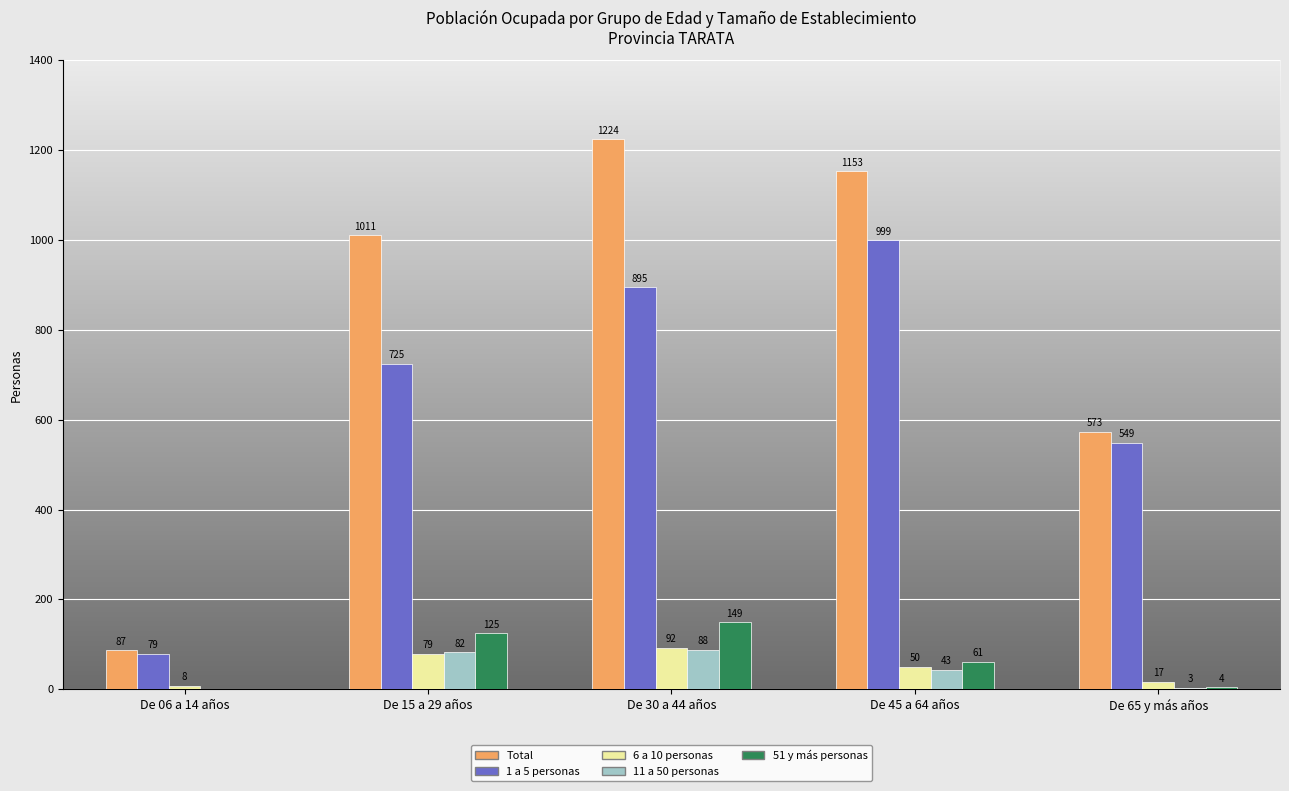

Reading left to right, transcribe all the data shown in this chart.

Total: De 06 a 14 años=87	De 15 a 29 años=1011	De 30 a 44 años=1224	De 45 a 64 años=1153	De 65 y más años=573
1 a 5 personas: De 06 a 14 años=79	De 15 a 29 años=725	De 30 a 44 años=895	De 45 a 64 años=999	De 65 y más años=549
6 a 10 personas: De 06 a 14 años=8	De 15 a 29 años=79	De 30 a 44 años=92	De 45 a 64 años=50	De 65 y más años=17
11 a 50 personas: De 06 a 14 años=0	De 15 a 29 años=82	De 30 a 44 años=88	De 45 a 64 años=43	De 65 y más años=3
51 y más personas: De 06 a 14 años=0	De 15 a 29 años=125	De 30 a 44 años=149	De 45 a 64 años=61	De 65 y más años=4